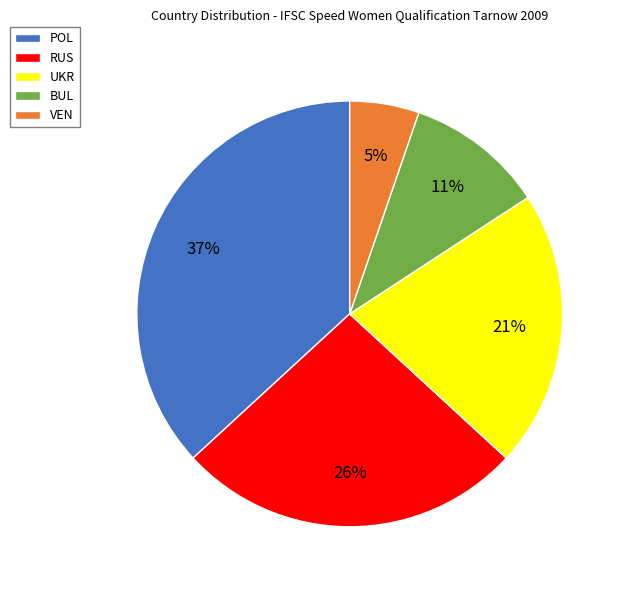

To the nearest percent, what is the difference between the BUL and POL slice percentages?

26%